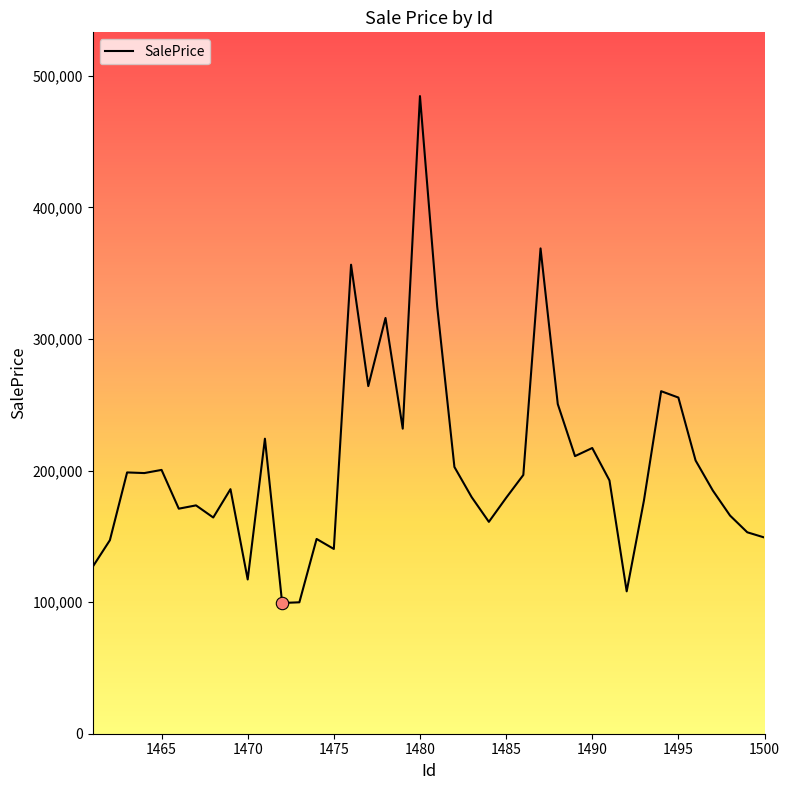

What is the smallest value displayed?

99366.2